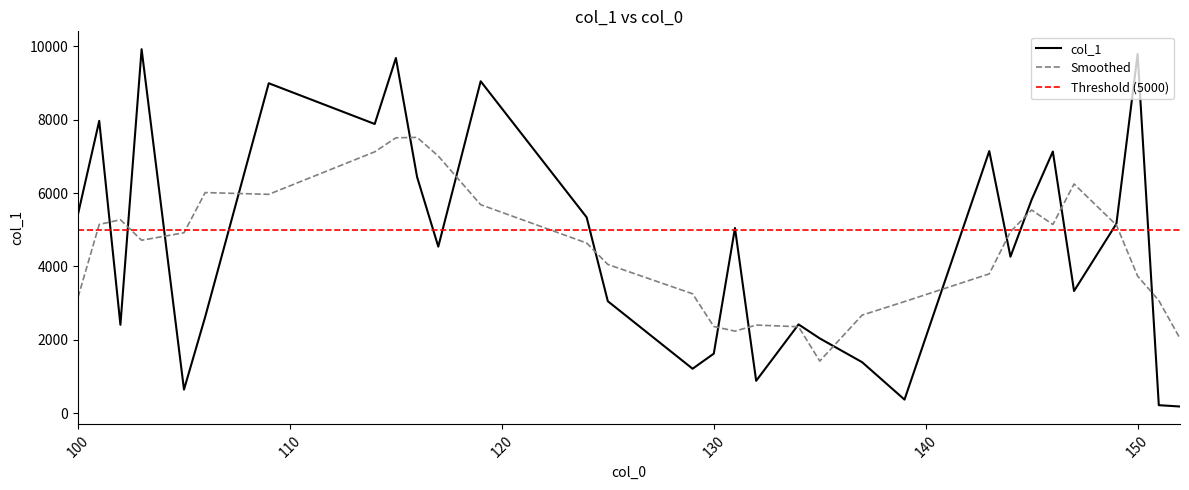

How many data points are less than 4539?

15